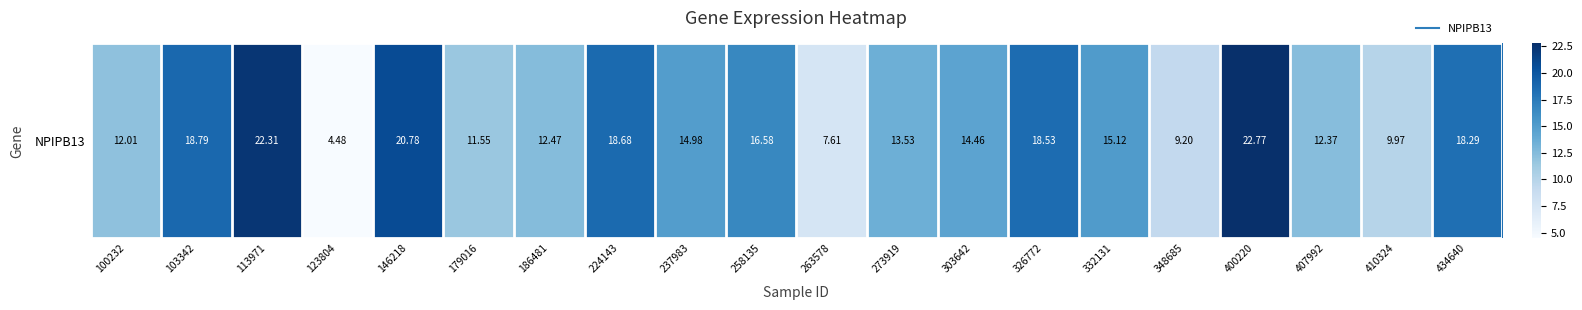

What is the smallest value displayed?

4.5